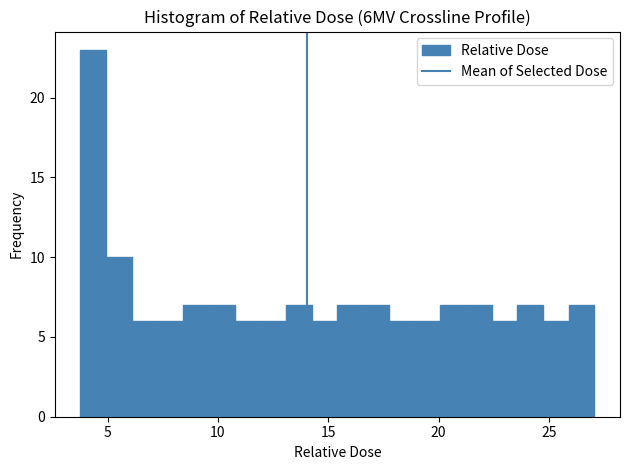

Around what value on the x-axis is the tallest bar? Give the approximate position of its centre, as read against the axis.

4.5